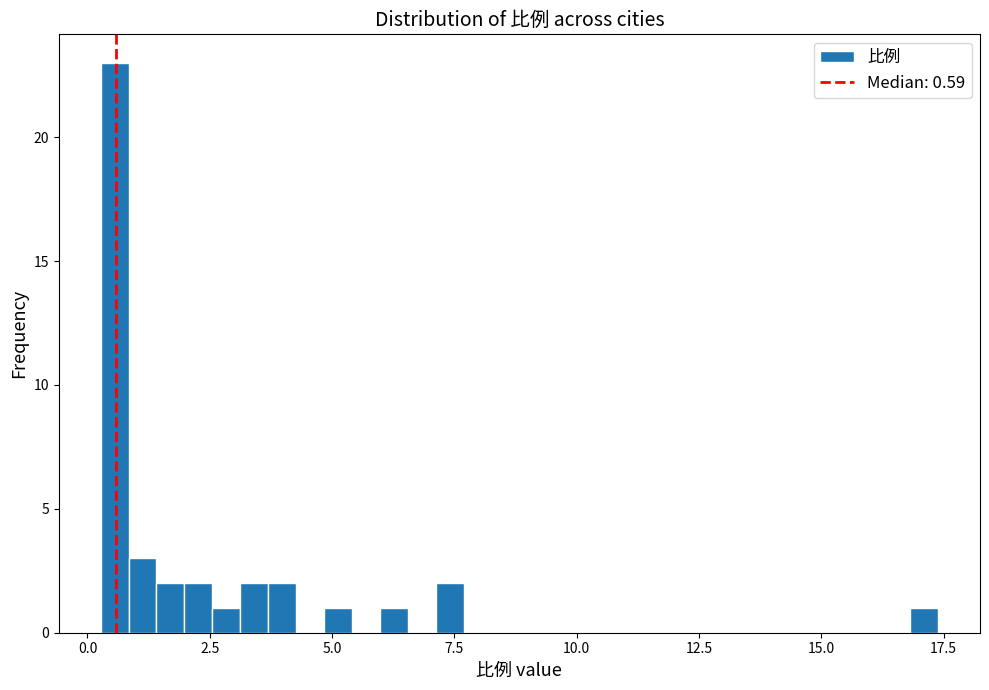

Around what value on the x-axis is the tallest bar? Give the approximate position of its centre, as read against the axis.

0.5